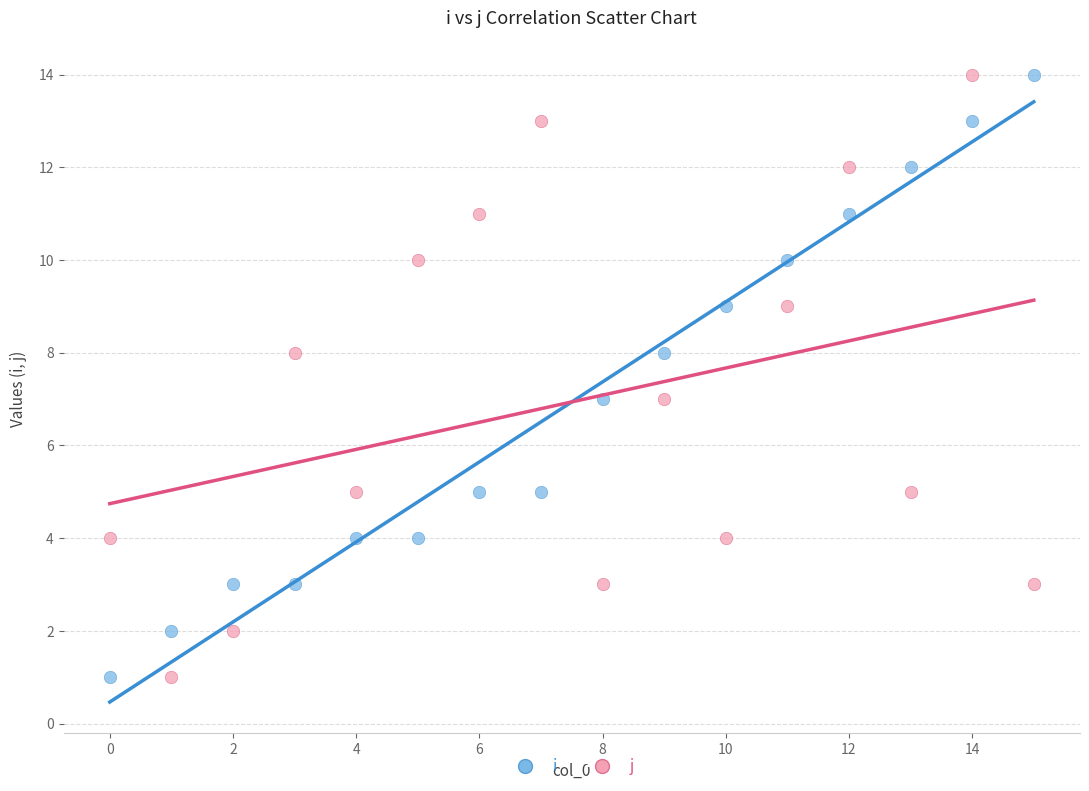

Across all data points, what is the range of Y values (max minus min)?

13